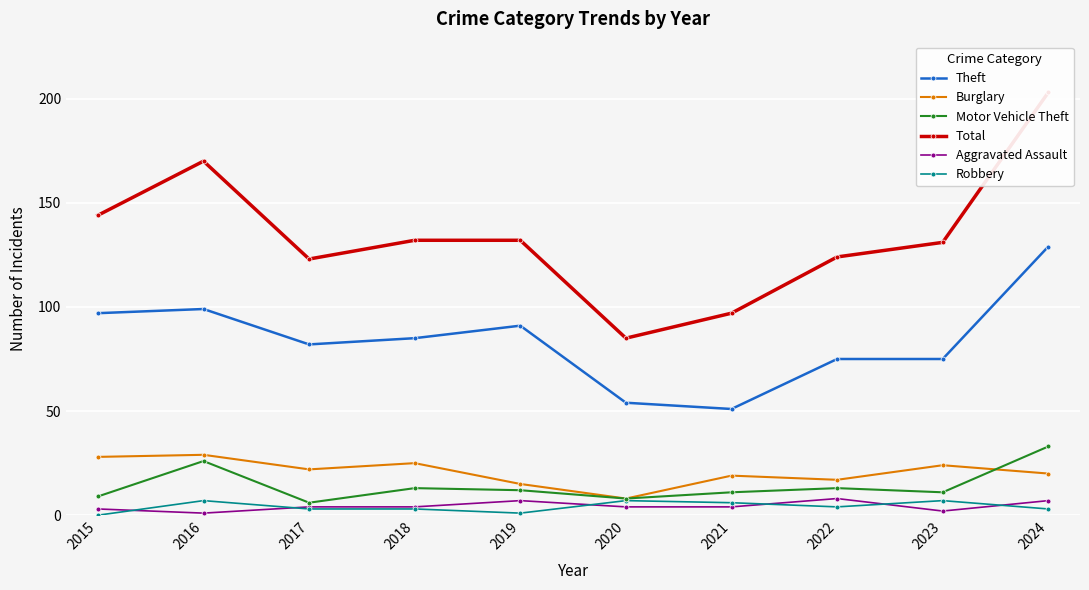

Which series ends up on top after the final intersection of Robbery and Aggravated Assault?

Aggravated Assault